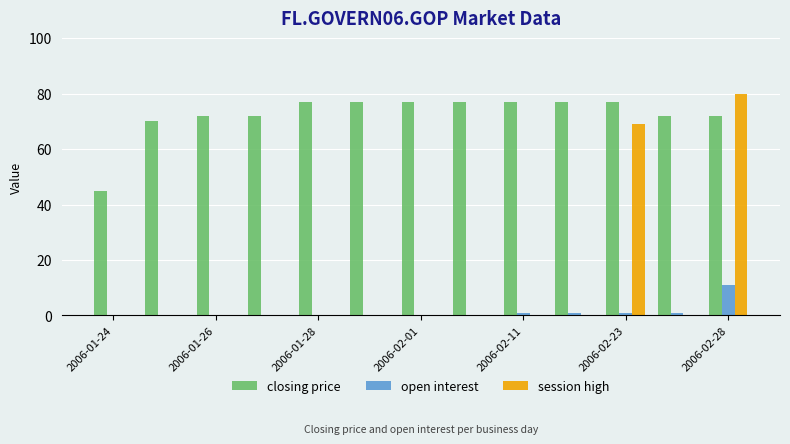

What is the sum of all open interest values?

15.0